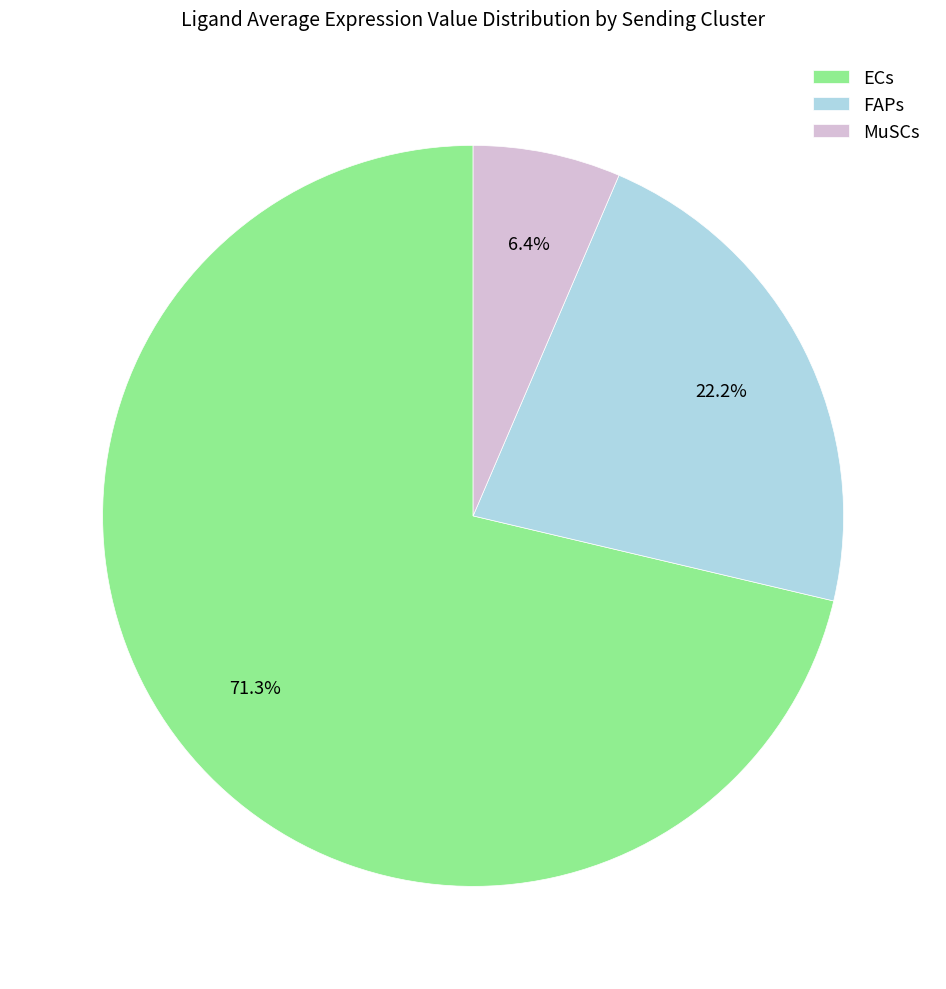

To the nearest percent, what is the difference between the largest and smallest slice percentages?

65%